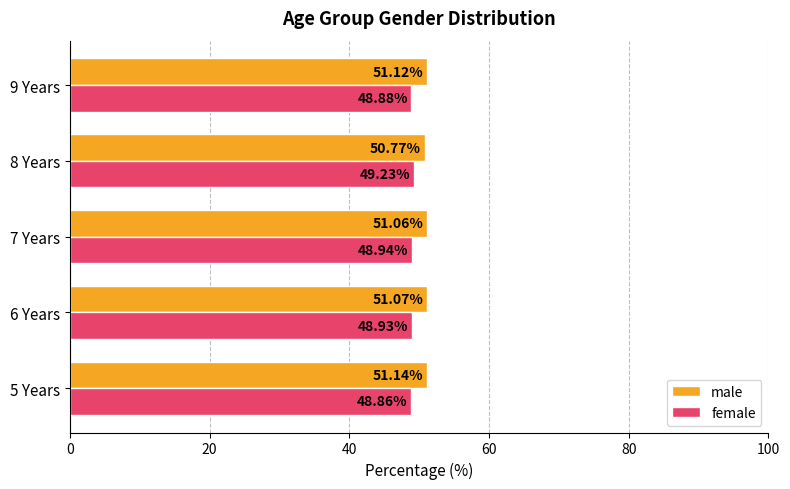

What is the spread (max minus min) of values at 7 Years?

2.1